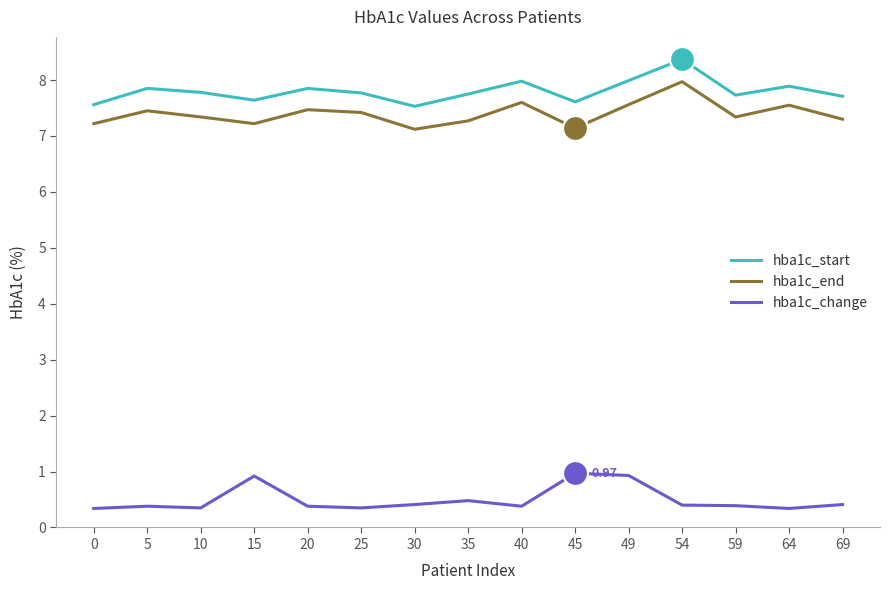

What is the total value across all series at 15?

15.8